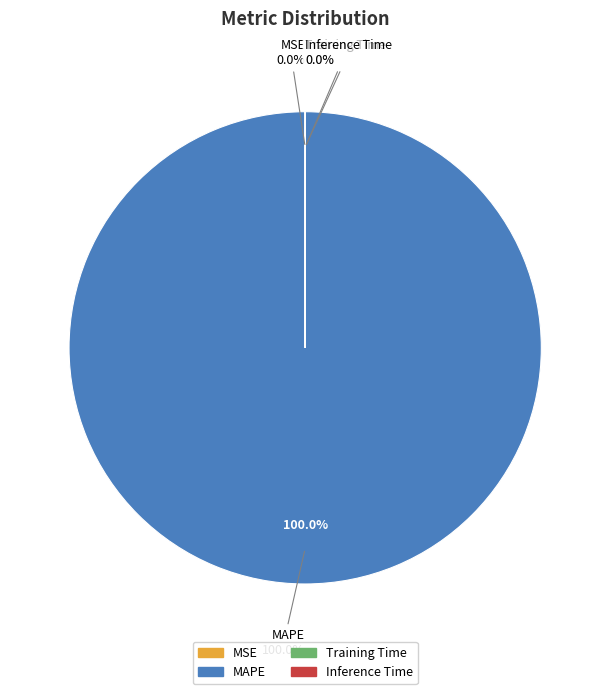

True or false: MSE accounts for 14% of the total.

False